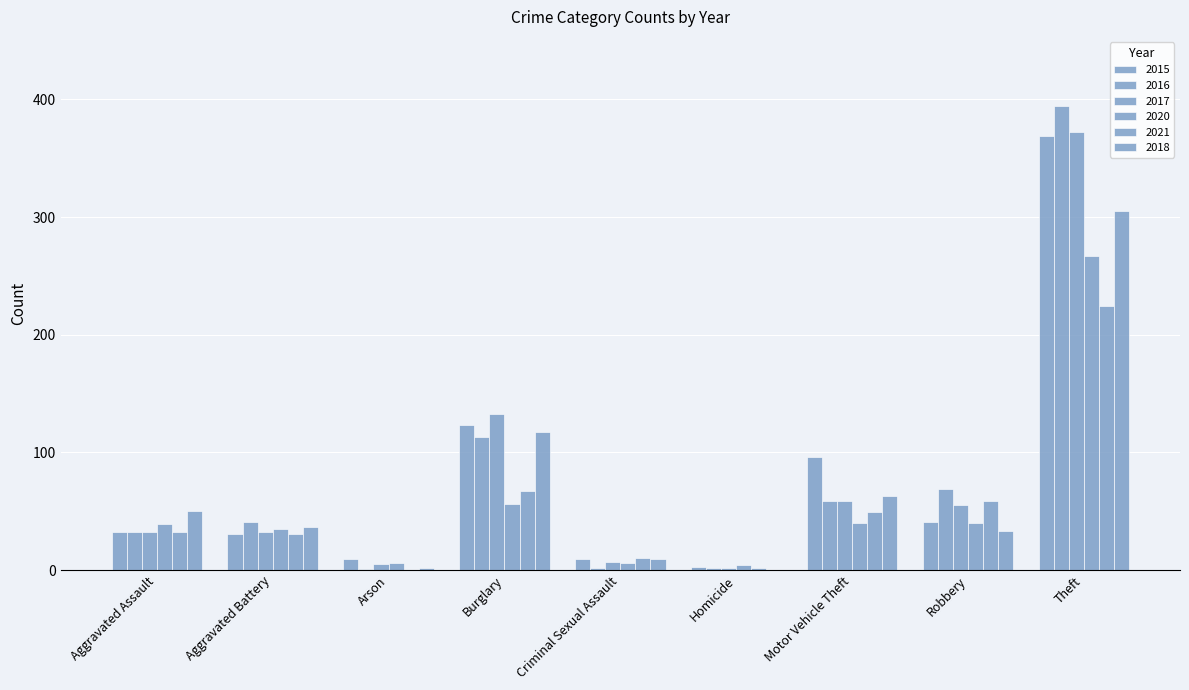

How many groups of bars are there?

9